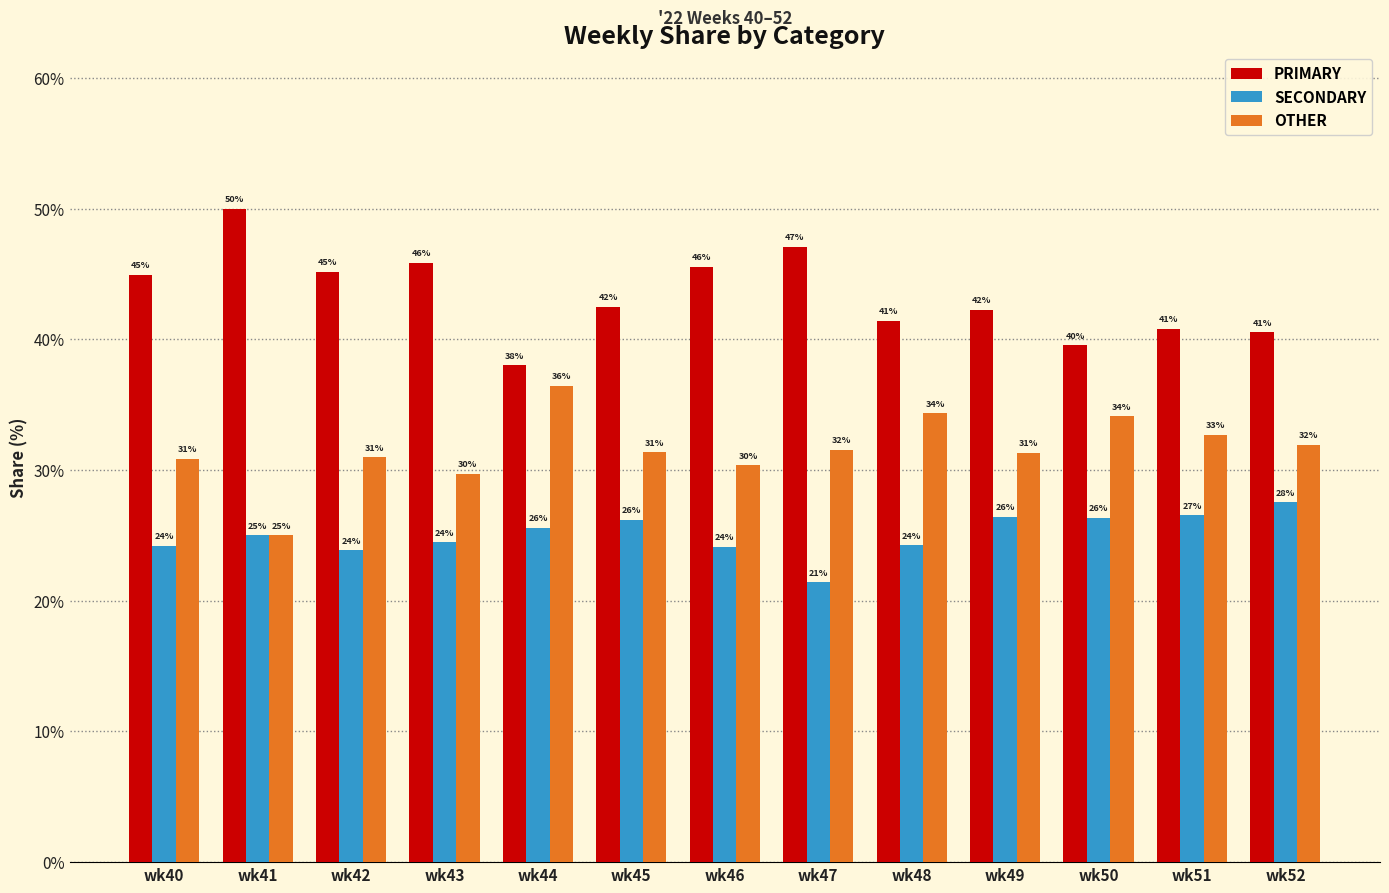

At how many categories does at least one series exceed 23?

13